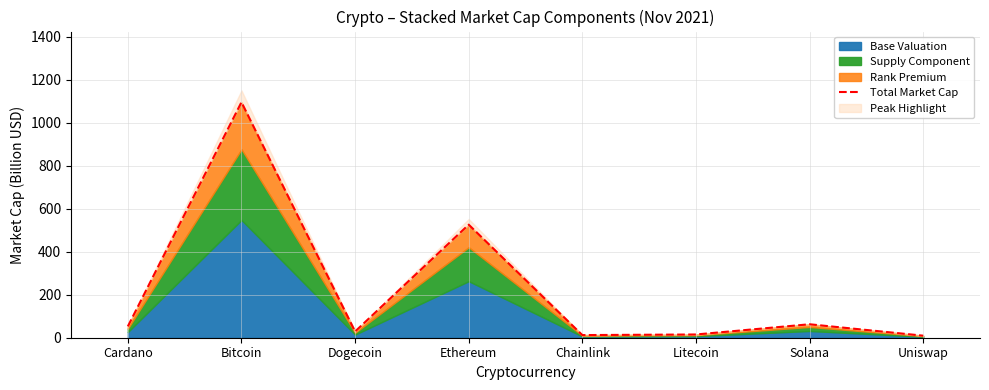

At which label is the value closest to 552?

Ethereum